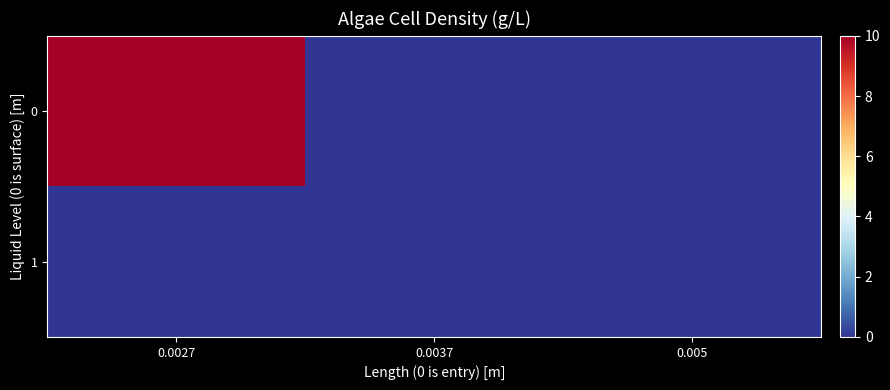

Reading right to left, list all the values displayed in this chart.

0: 0.005=0	0.0037=0	0.0027=10
1: 0.005=0	0.0037=0	0.0027=0